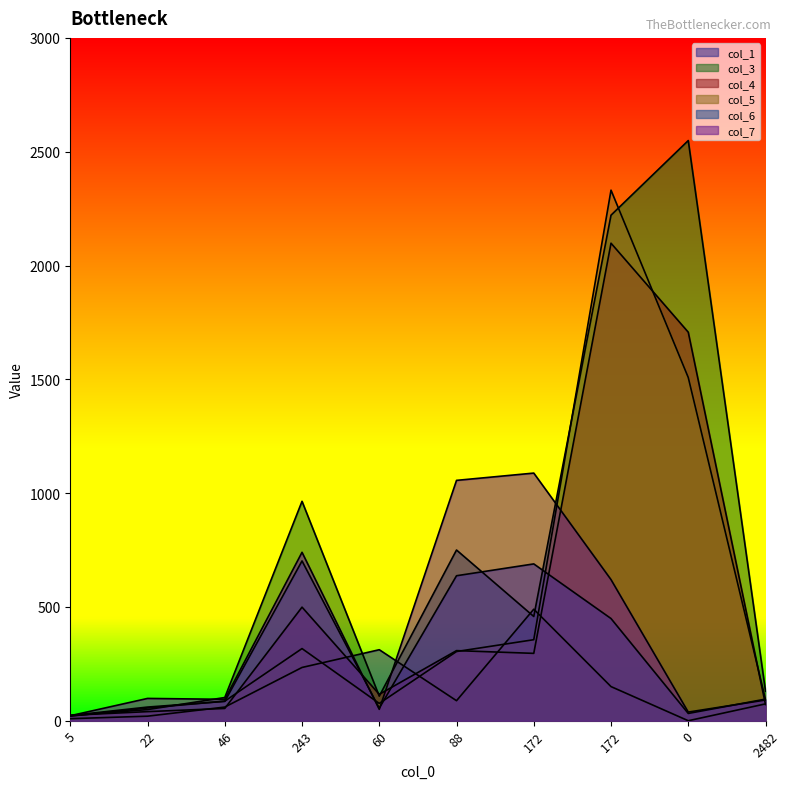

Which series has the widest spread of values?

col_3